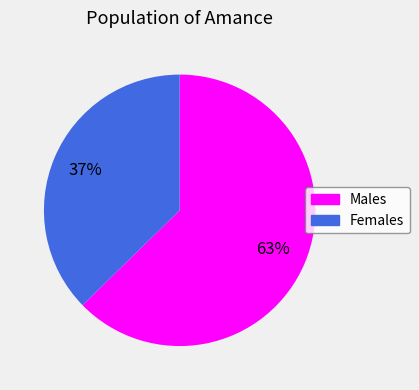

Is there any slice that represents more than half of the pie?

Yes